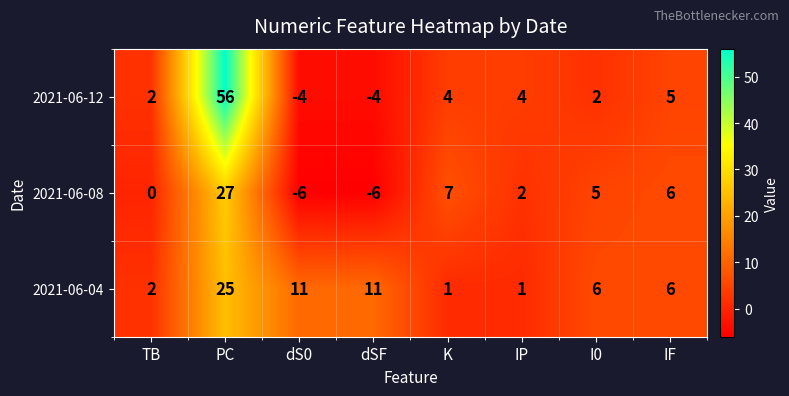

What is the maximum value shown in the chart?

56